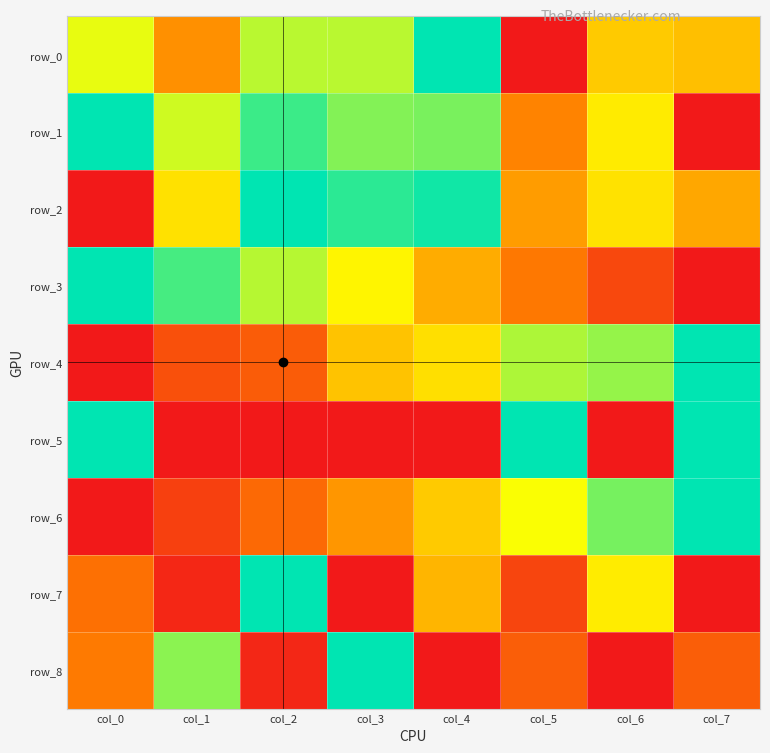

Reading left to right, transcribe all the data shown in this chart.

row_0: col_0=0.7	col_1=0.4	col_2=0.8	col_3=0.8	col_4=1.0	col_5=0.0	col_6=0.5	col_7=0.5
row_1: col_0=1.0	col_1=0.7	col_2=0.9	col_3=0.8	col_4=0.8	col_5=0.3	col_6=0.6	col_7=0.0
row_2: col_0=0.0	col_1=0.6	col_2=1.0	col_3=0.9	col_4=1.0	col_5=0.4	col_6=0.6	col_7=0.4
row_3: col_0=1.0	col_1=0.9	col_2=0.8	col_3=0.6	col_4=0.4	col_5=0.3	col_6=0.2	col_7=0.0
row_4: col_0=0.0	col_1=0.2	col_2=0.2	col_3=0.5	col_4=0.6	col_5=0.8	col_6=0.8	col_7=1.0
row_5: col_0=1.0	col_1=0.0	col_2=0.0	col_3=0.0	col_4=0.0	col_5=1.0	col_6=0.0	col_7=1.0
row_6: col_0=0.0	col_1=0.1	col_2=0.3	col_3=0.4	col_4=0.5	col_5=0.7	col_6=0.8	col_7=1.0
row_7: col_0=0.3	col_1=0.0	col_2=1.0	col_3=0.0	col_4=0.5	col_5=0.1	col_6=0.6	col_7=0.0
row_8: col_0=0.3	col_1=0.8	col_2=0.0	col_3=1.0	col_4=0.0	col_5=0.2	col_6=0.0	col_7=0.2